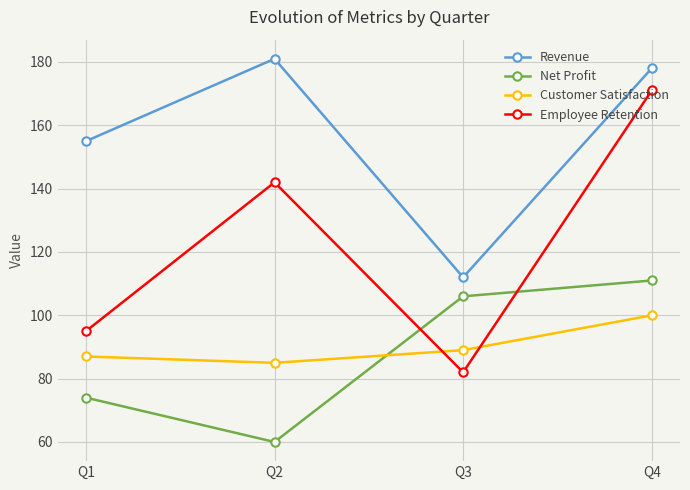

How many categories are shown in the chart?

4